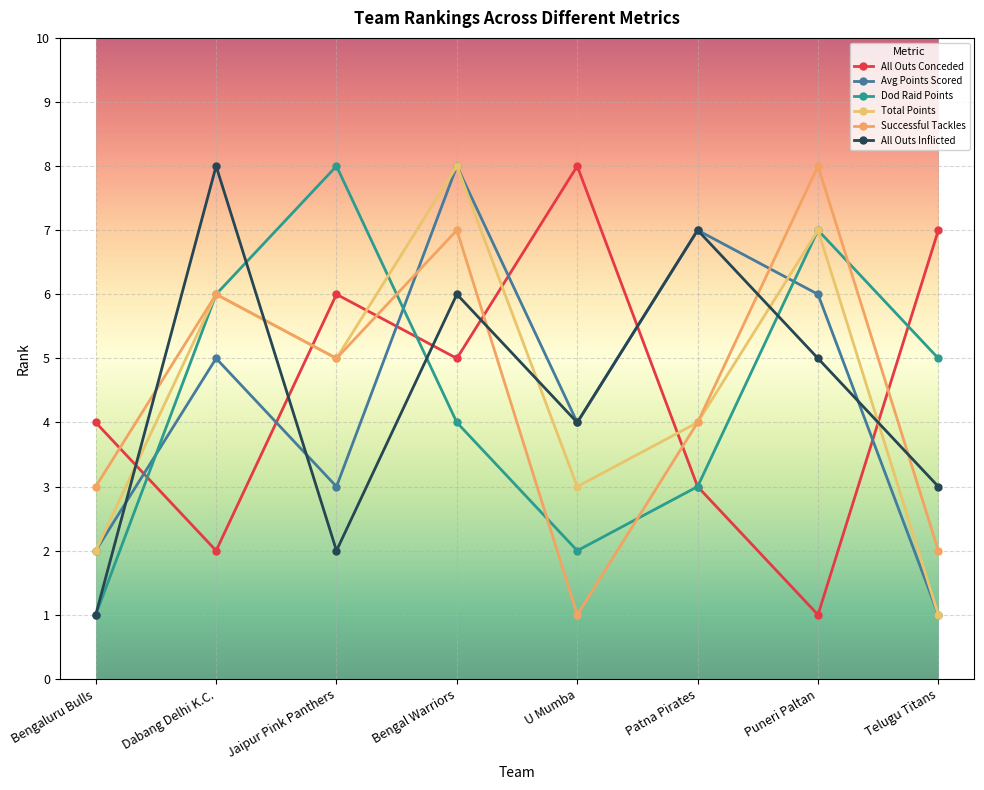

Reading left to right, transcribe all the data shown in this chart.

All Outs Conceded: Bengaluru Bulls=4	Dabang Delhi K.C.=2	Jaipur Pink Panthers=6	Bengal Warriors=5	U Mumba=8	Patna Pirates=3	Puneri Paltan=1	Telugu Titans=7
Avg Points Scored: Bengaluru Bulls=2	Dabang Delhi K.C.=5	Jaipur Pink Panthers=3	Bengal Warriors=8	U Mumba=4	Patna Pirates=7	Puneri Paltan=6	Telugu Titans=1
Dod Raid Points: Bengaluru Bulls=1	Dabang Delhi K.C.=6	Jaipur Pink Panthers=8	Bengal Warriors=4	U Mumba=2	Patna Pirates=3	Puneri Paltan=7	Telugu Titans=5
Total Points: Bengaluru Bulls=2	Dabang Delhi K.C.=6	Jaipur Pink Panthers=5	Bengal Warriors=8	U Mumba=3	Patna Pirates=4	Puneri Paltan=7	Telugu Titans=1
Successful Tackles: Bengaluru Bulls=3	Dabang Delhi K.C.=6	Jaipur Pink Panthers=5	Bengal Warriors=7	U Mumba=1	Patna Pirates=4	Puneri Paltan=8	Telugu Titans=2
All Outs Inflicted: Bengaluru Bulls=1	Dabang Delhi K.C.=8	Jaipur Pink Panthers=2	Bengal Warriors=6	U Mumba=4	Patna Pirates=7	Puneri Paltan=5	Telugu Titans=3